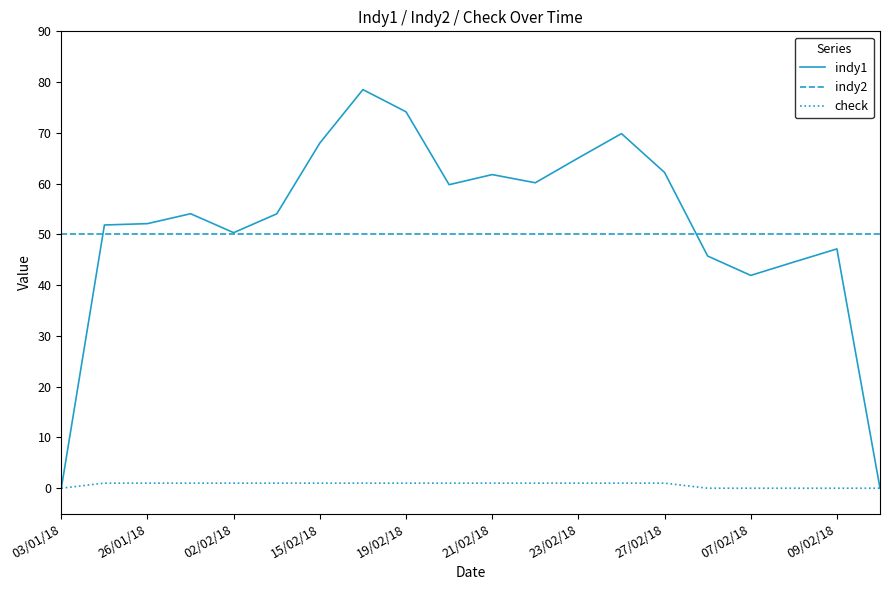

What is the difference between the second highest and second lowest values in the check series?

1.0